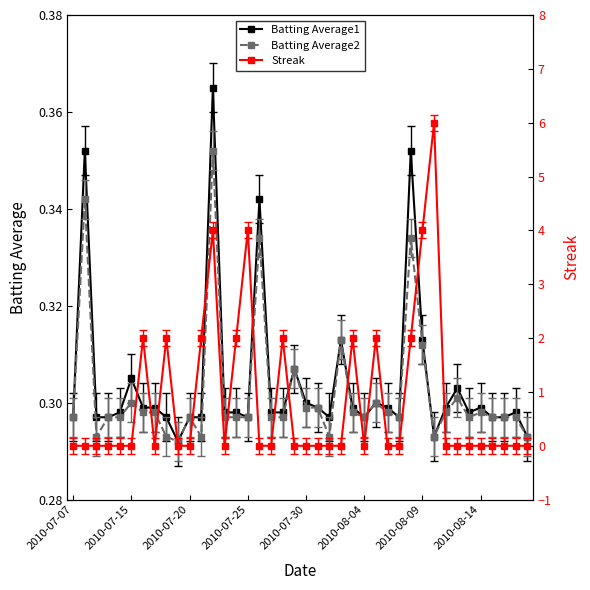

True or false: Streak has more than 1 points higher than both neighbors.

True